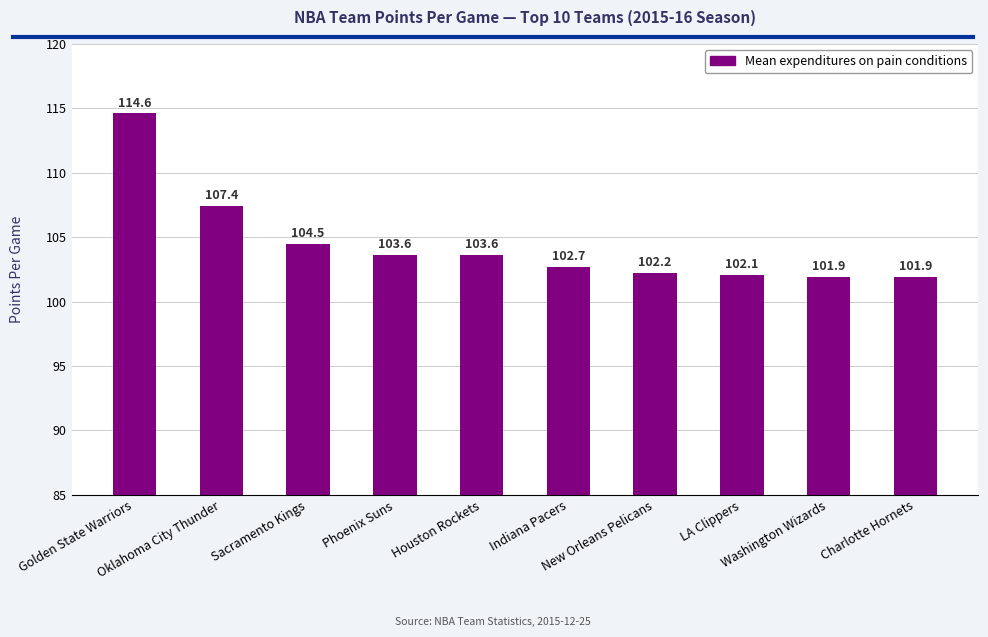

How many bars are there in total?

10